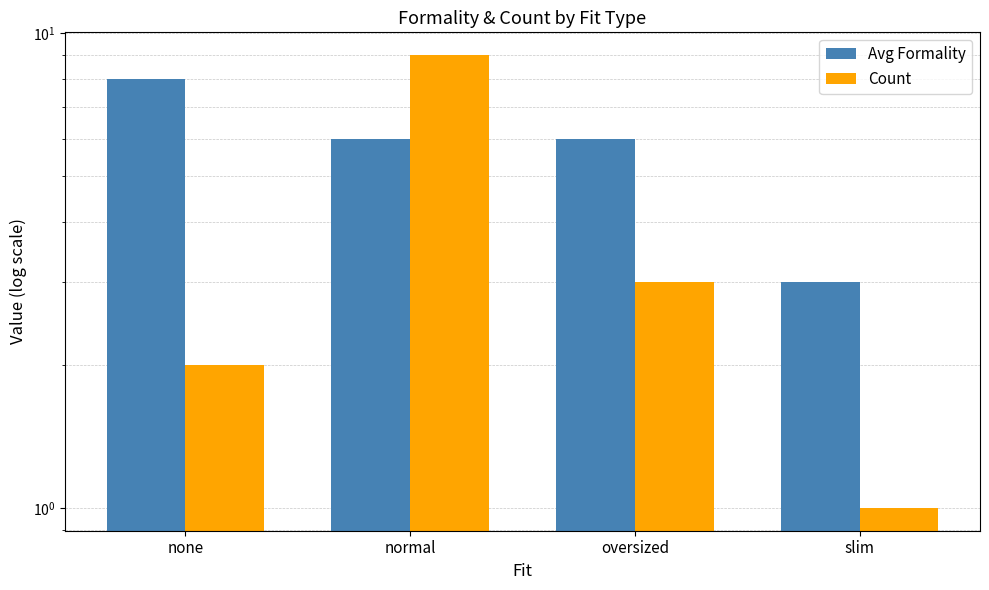

What is the maximum value for Avg Formality?

8